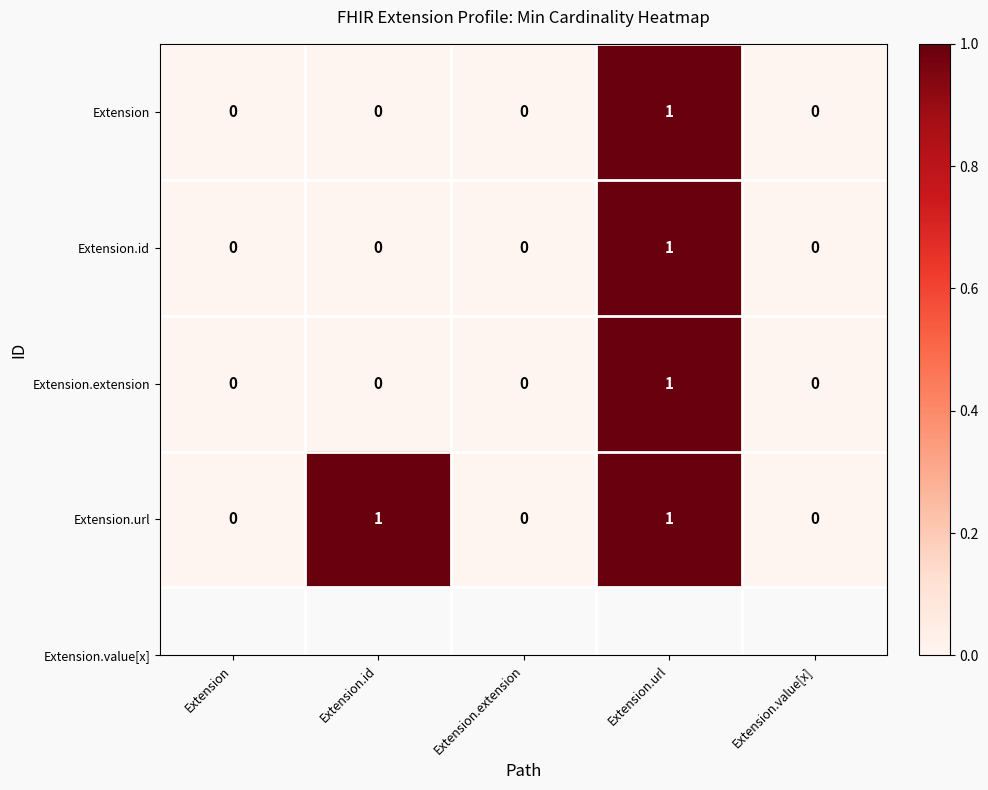

Reading left to right, transcribe all the data shown in this chart.

Extension: Extension=0	Extension.id=0	Extension.extension=0	Extension.url=1	Extension.value[x]=0
Extension.id: Extension=0	Extension.id=0	Extension.extension=0	Extension.url=1	Extension.value[x]=0
Extension.extension: Extension=0	Extension.id=0	Extension.extension=0	Extension.url=1	Extension.value[x]=0
Extension.url: Extension=0	Extension.id=1	Extension.extension=0	Extension.url=1	Extension.value[x]=0